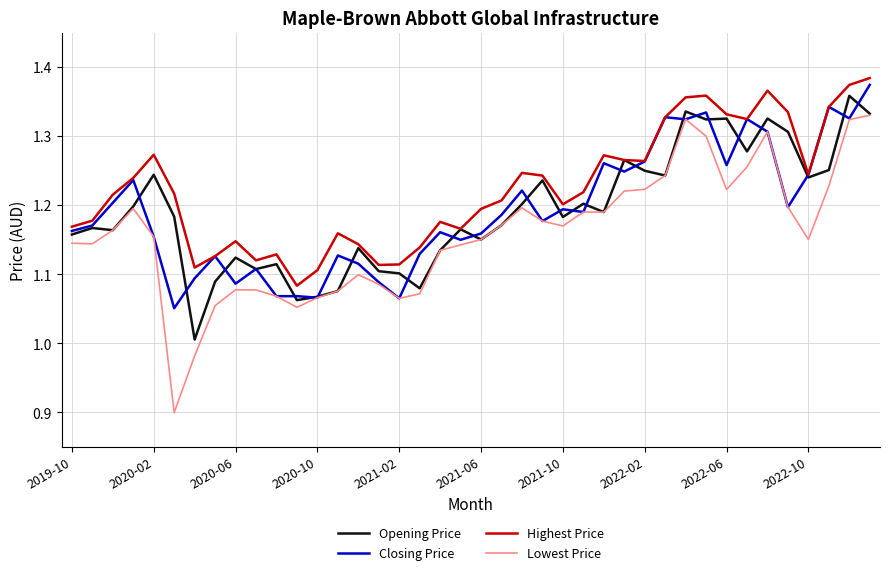

True or false: Lowest Price and Highest Price cross at least once.

False